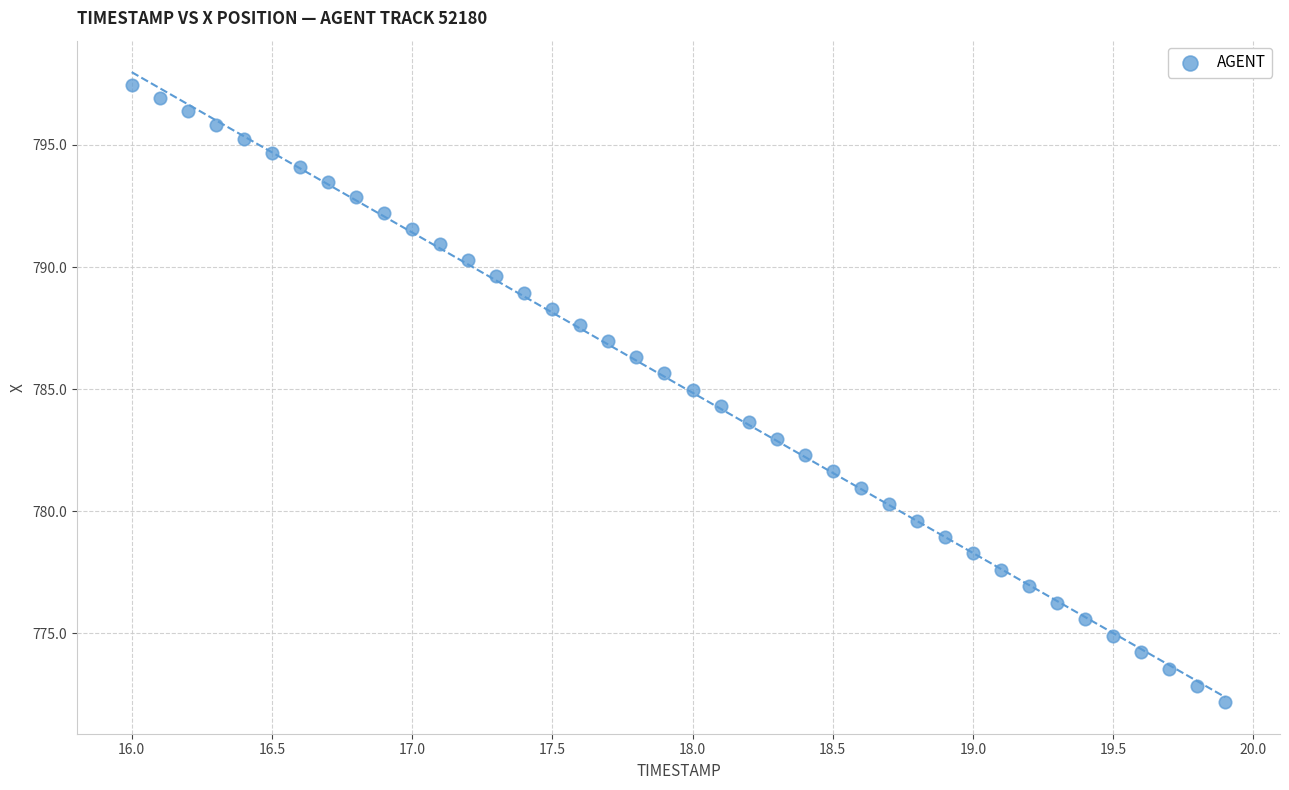

What is the range of Y values (max minus min)?

25.3